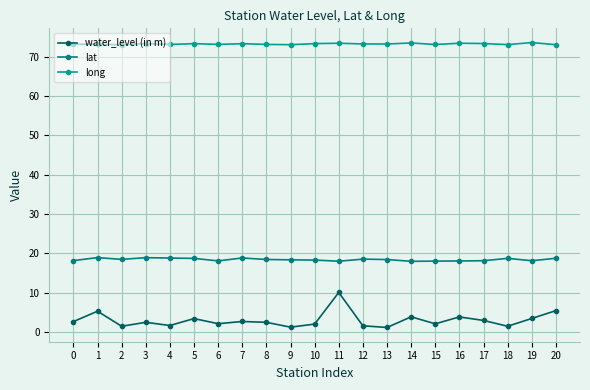

Between 7 and 10, which is larger?

7